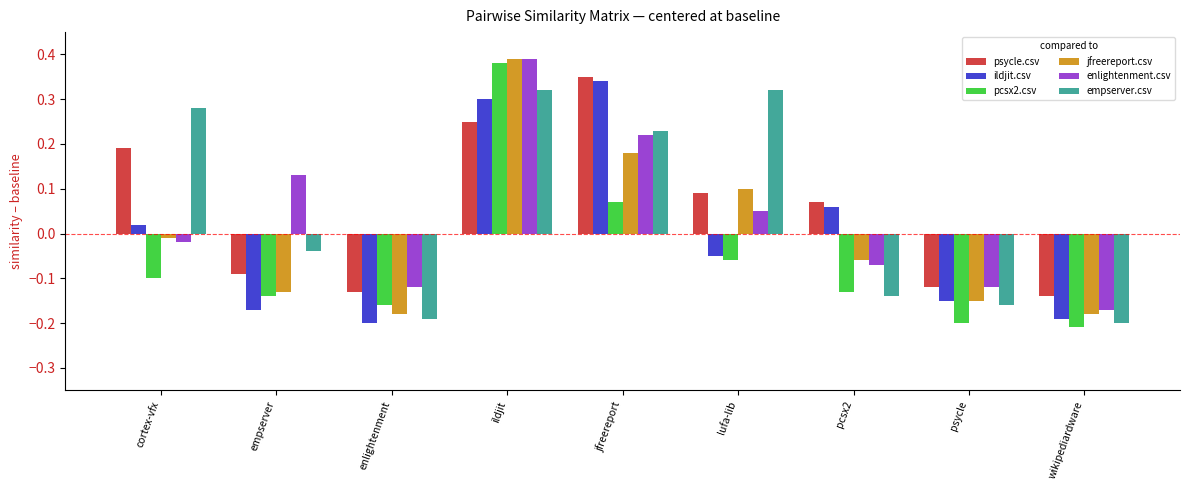

The empserver.csv series shows 0.1 at jfreereport. True or false?

False